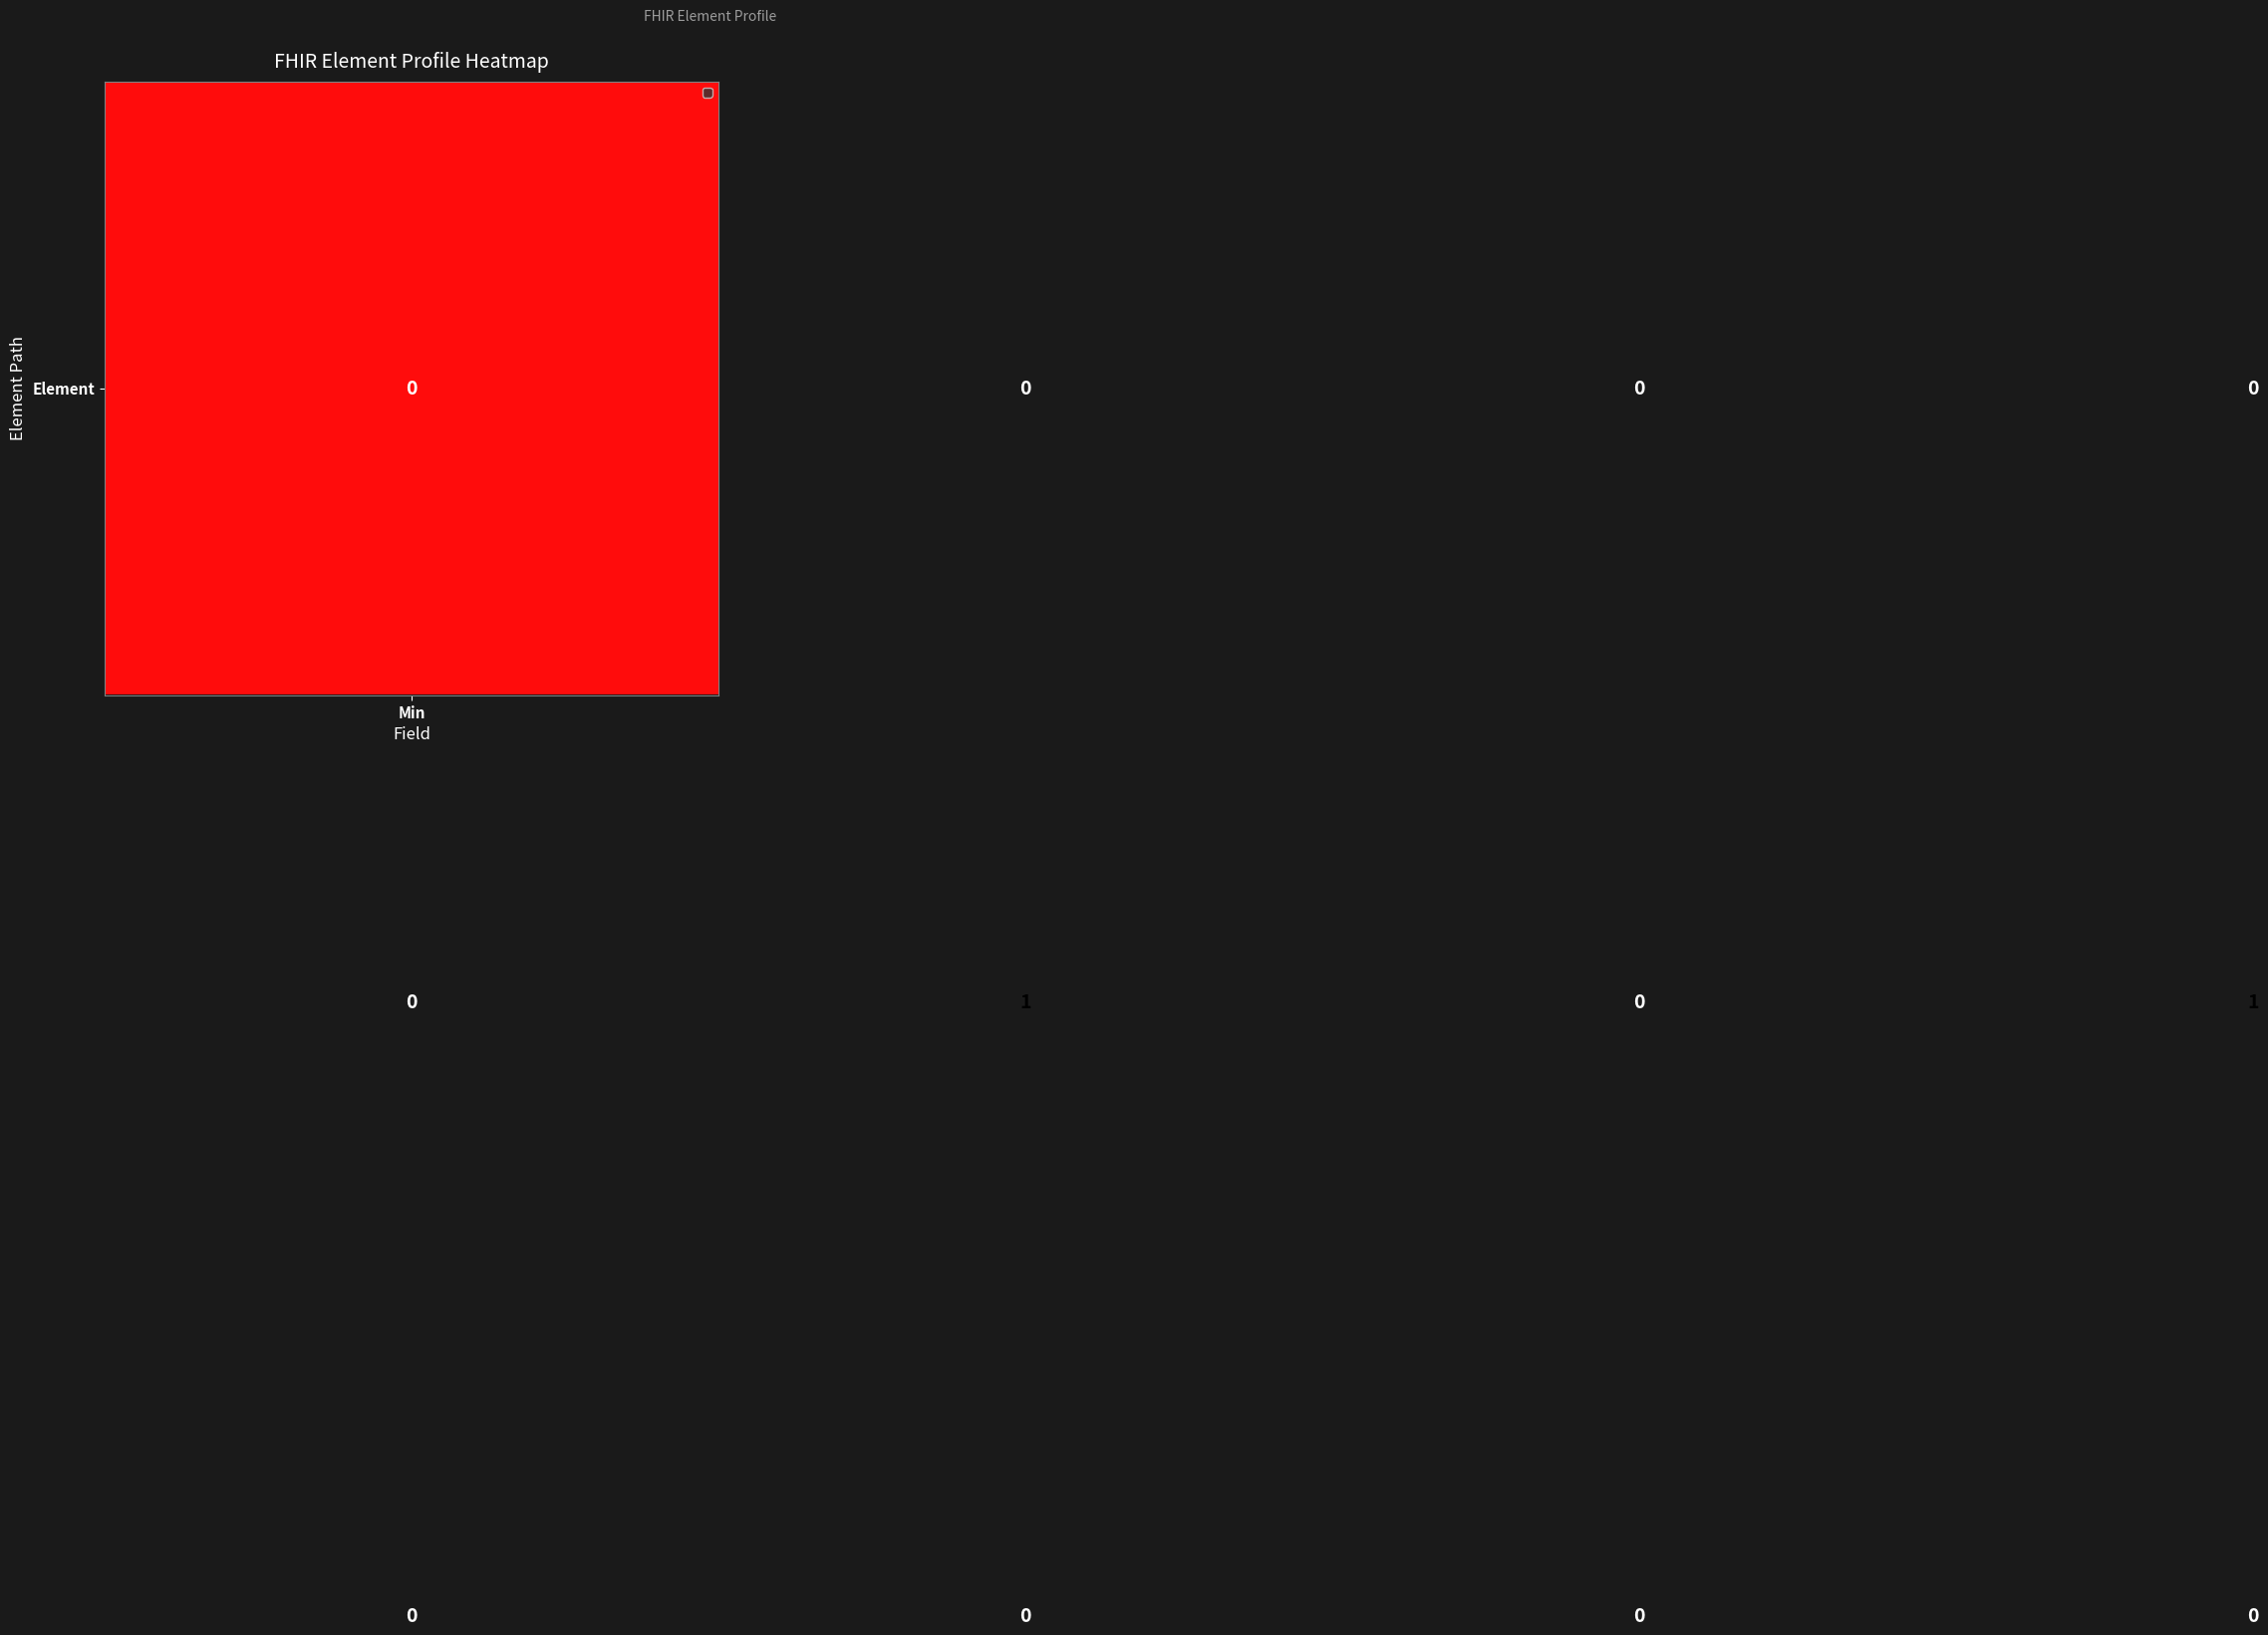

How many distinct data groups are displayed?

3